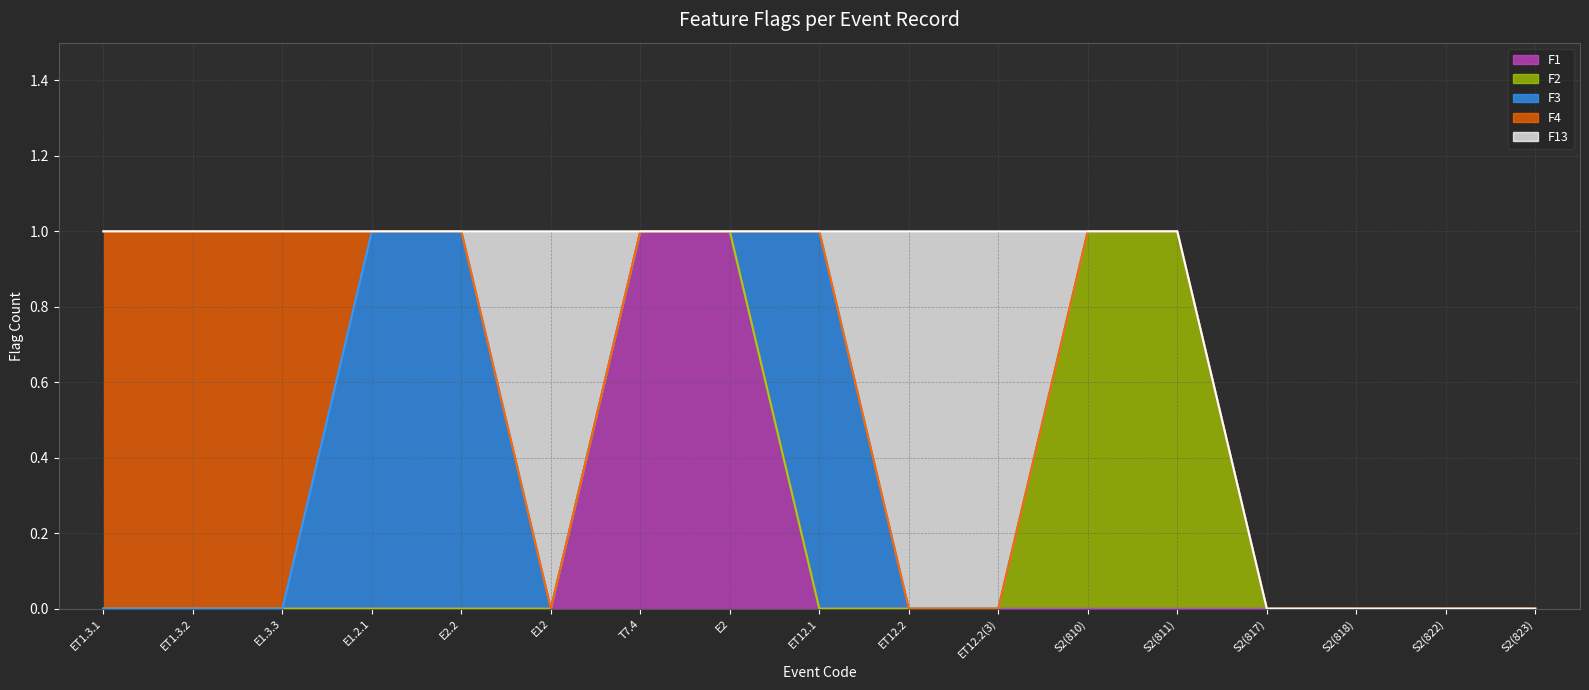

Rank the series at ET12.2(3) from highest to lowest value.

F13, F1, F2, F3, F4